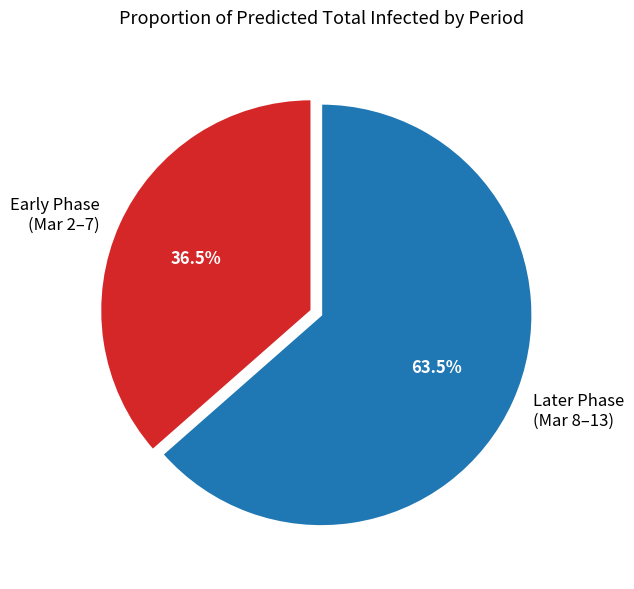

How many segments does this pie chart have?

2